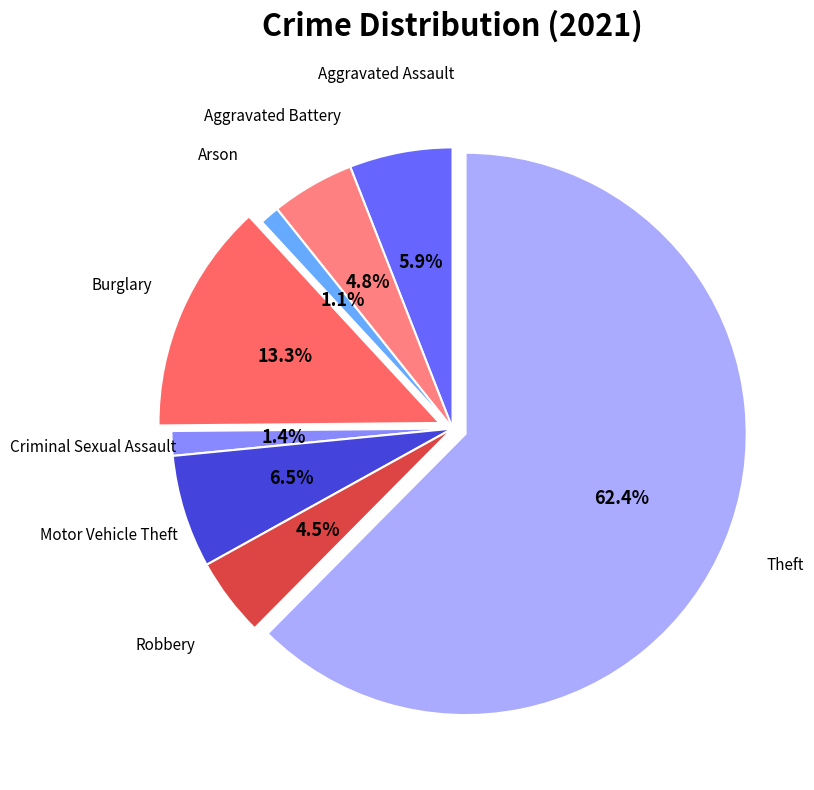

Is Theft the majority of the pie?

Yes